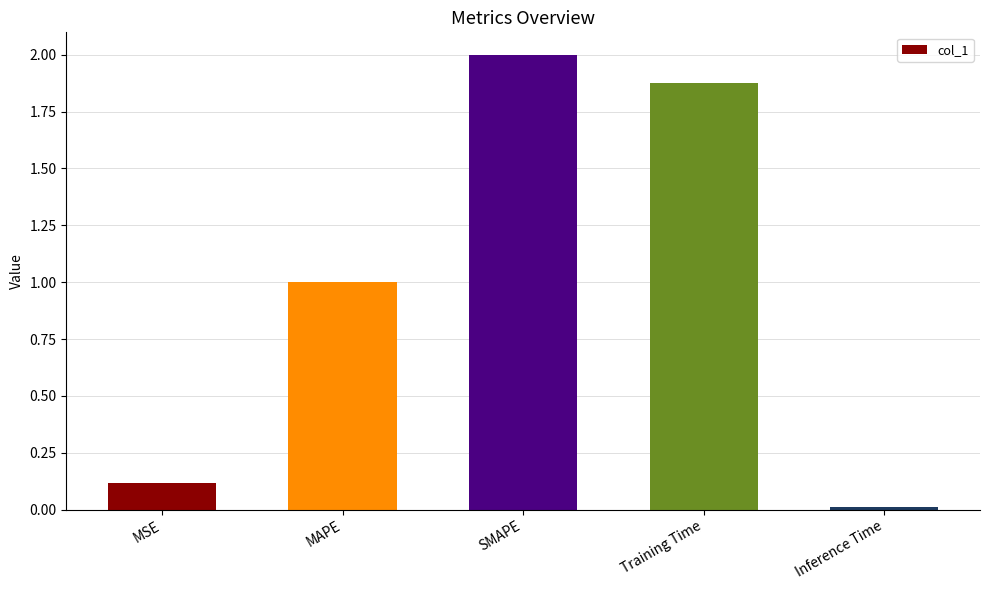

Which has a higher value, MSE or Training Time?

Training Time